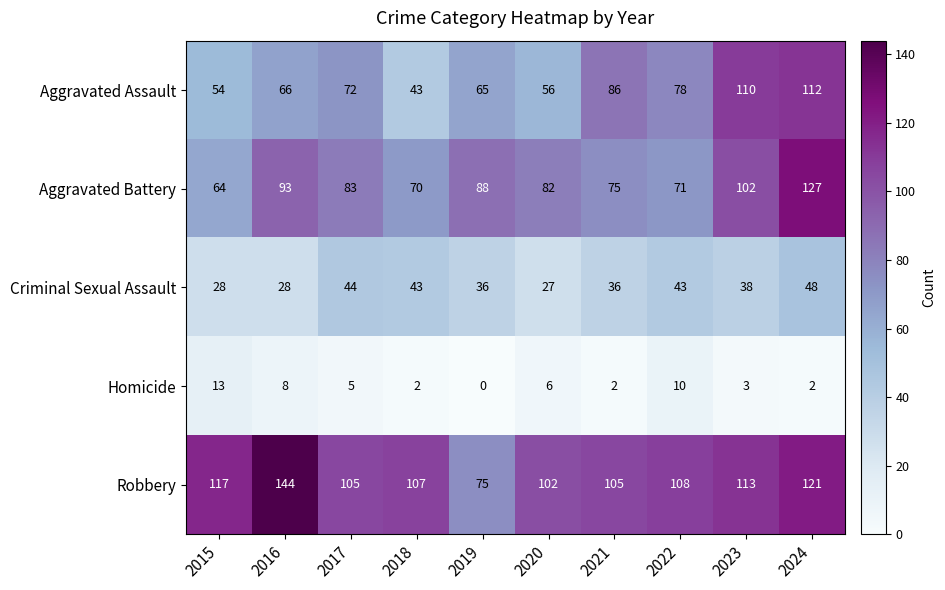

What is the total value across all series at 2023?

366